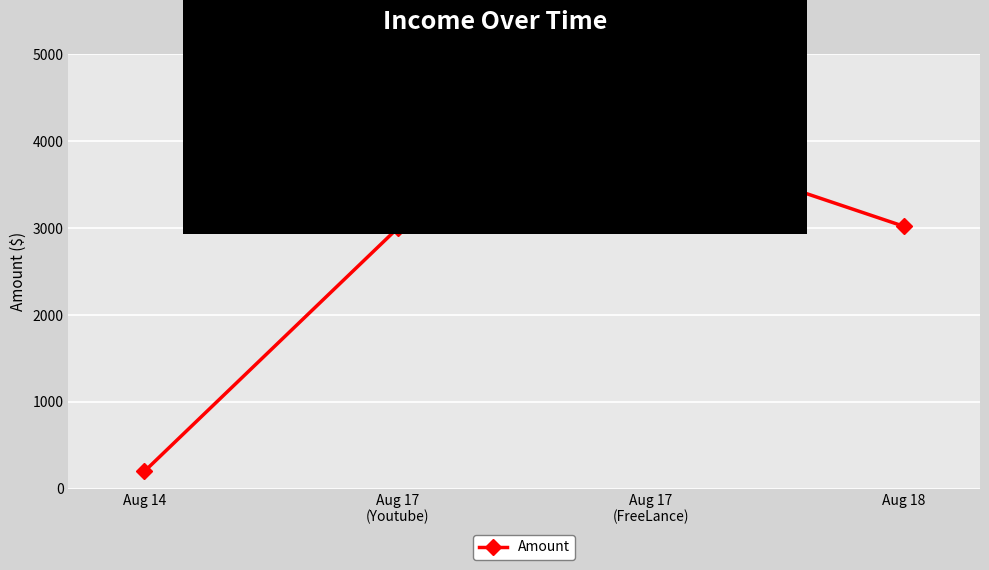

What is the difference between the second highest and minimum values?

2821